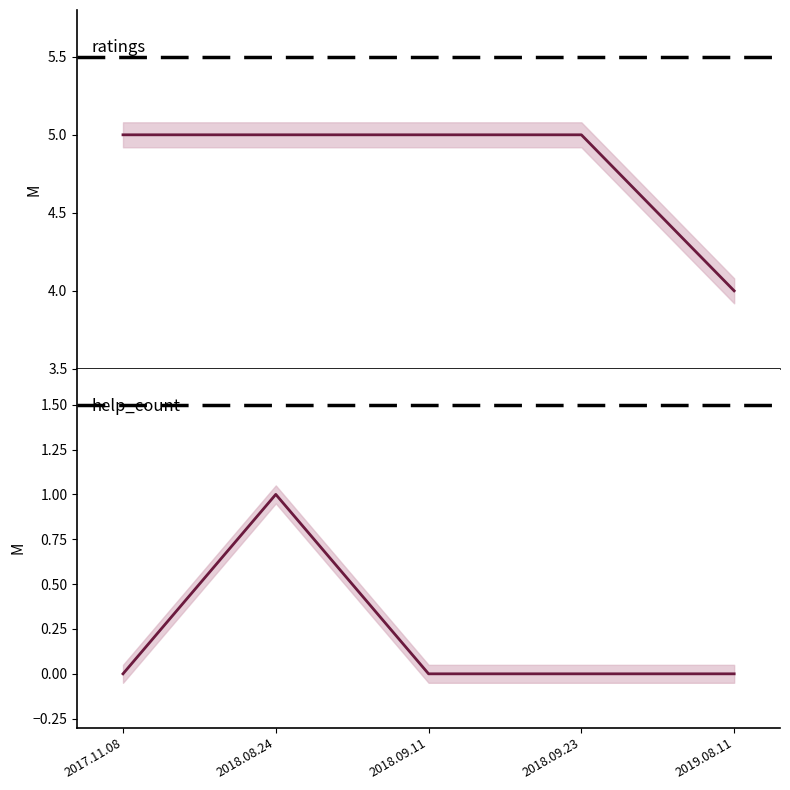

How many values in help_count are above zero?

1